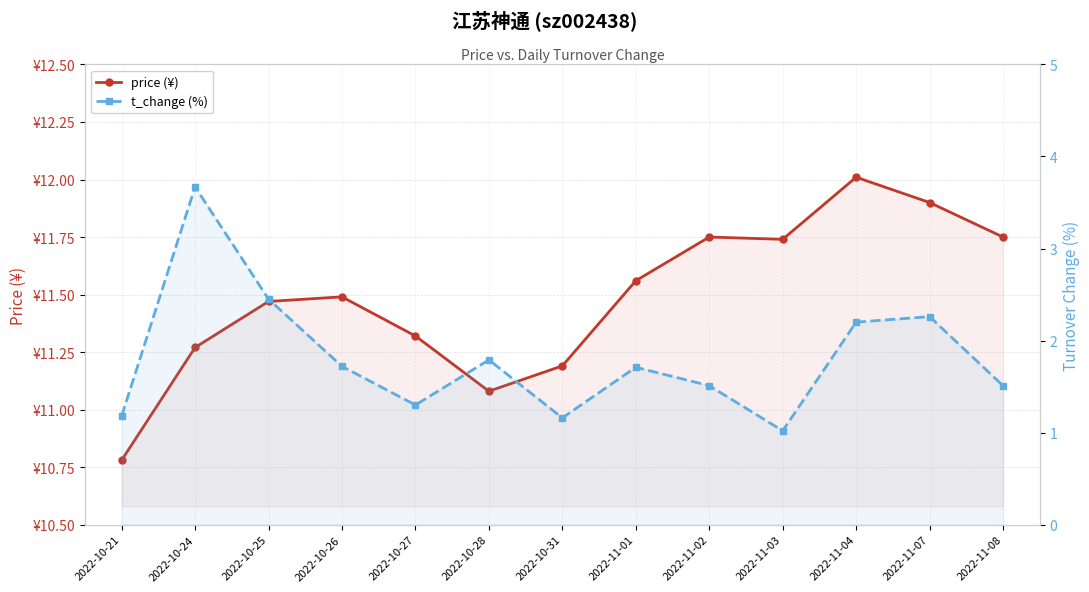

What is the total value across all series at 2022-11-03?

12.8